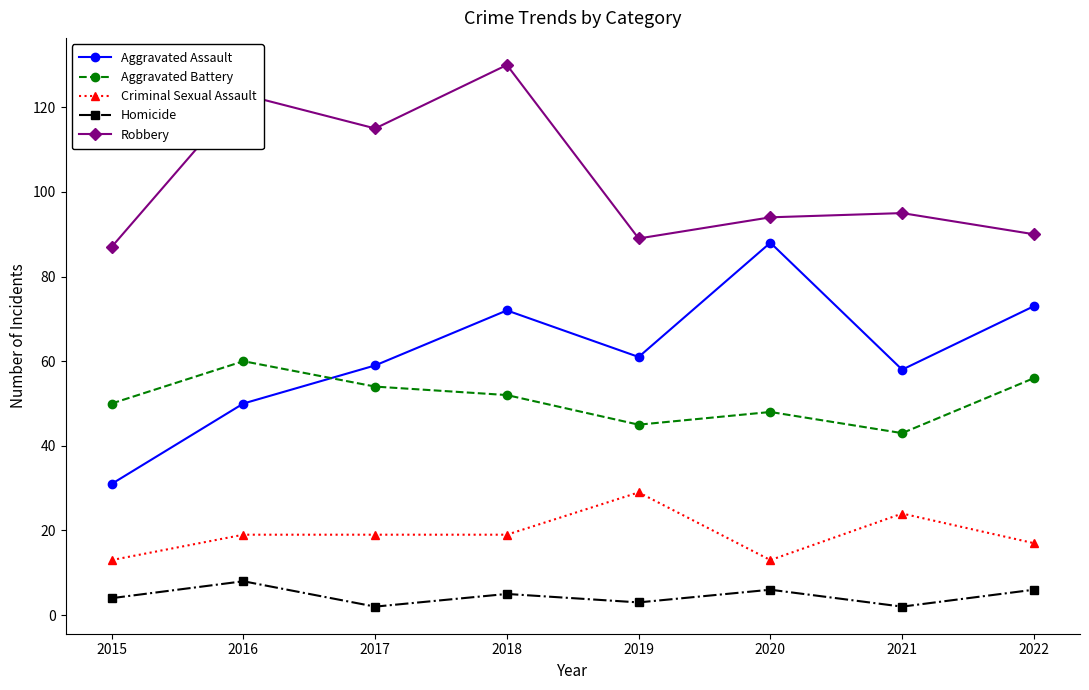

What is the difference between the highest and lowest values at 2015?

83